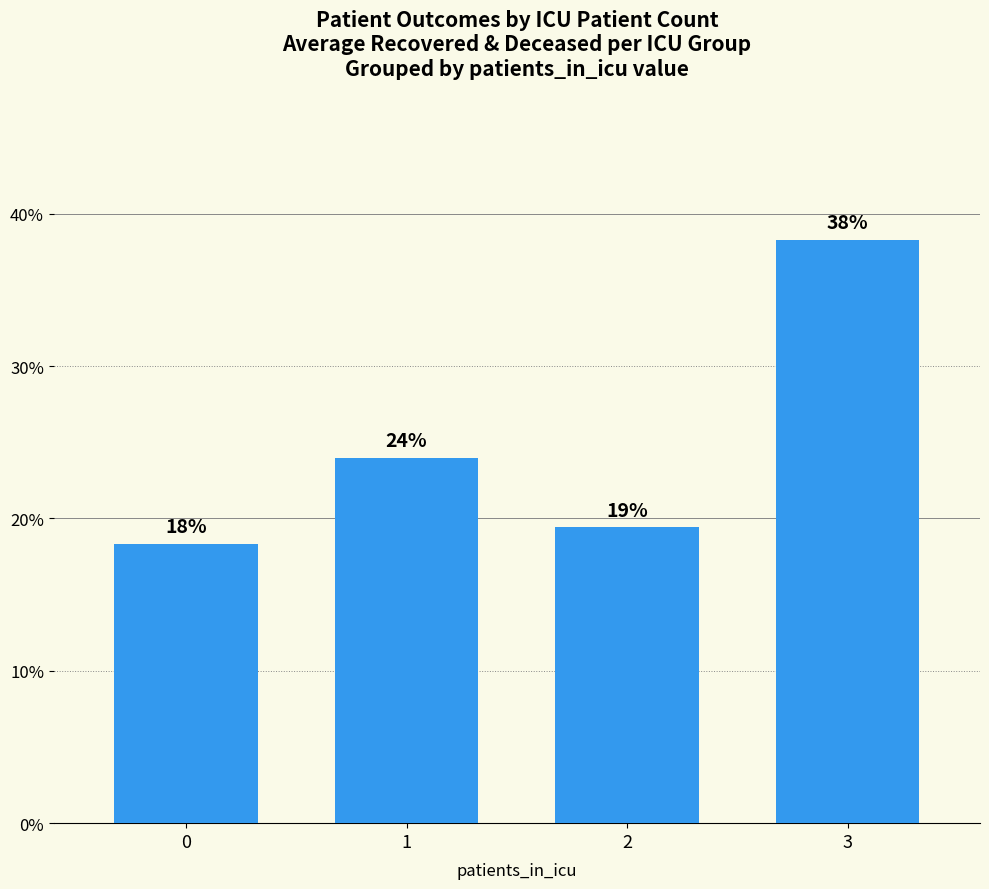

How many bars are there in total?

4